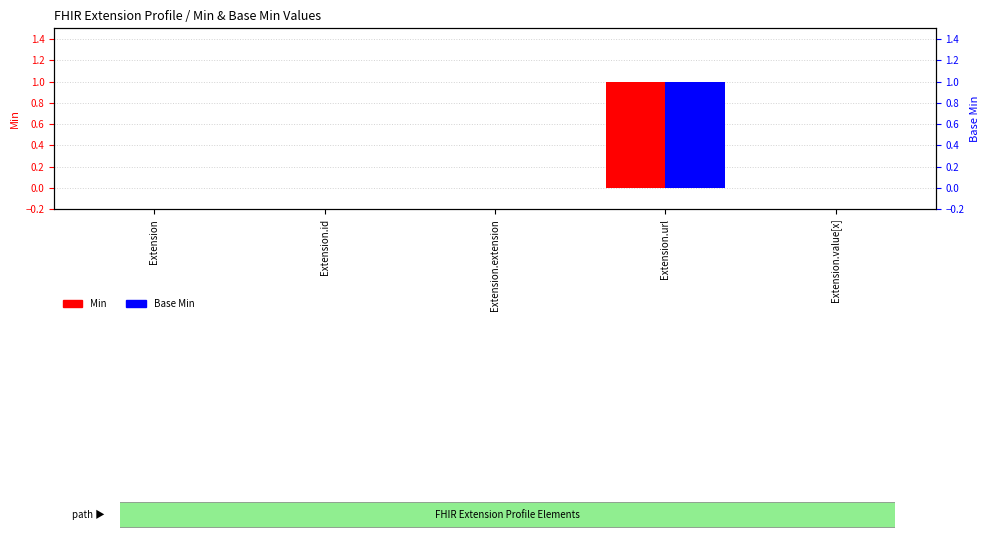

What are all the series names shown in the legend?

Min, Base Min